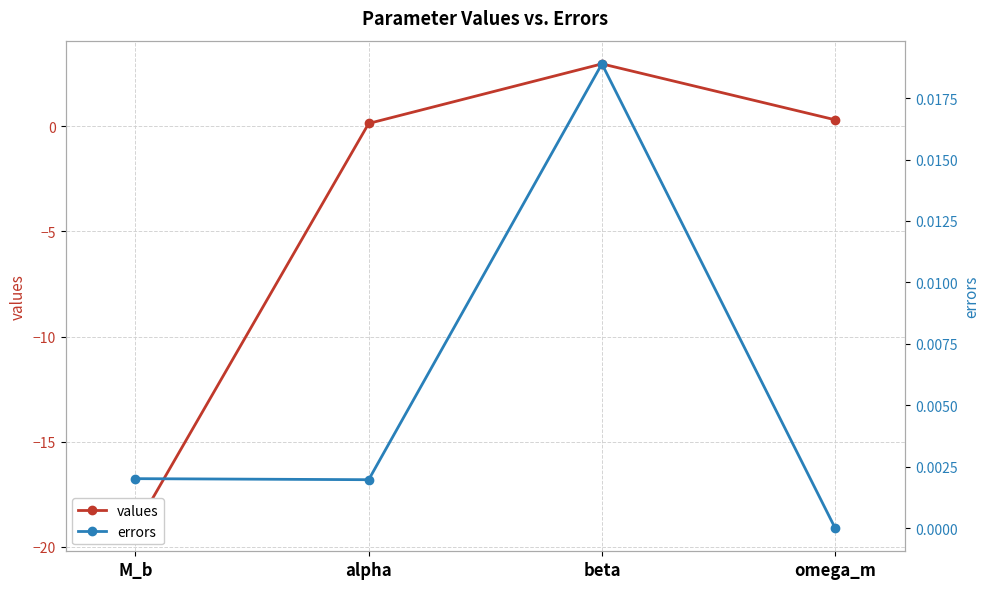

What position from the left is beta?

3